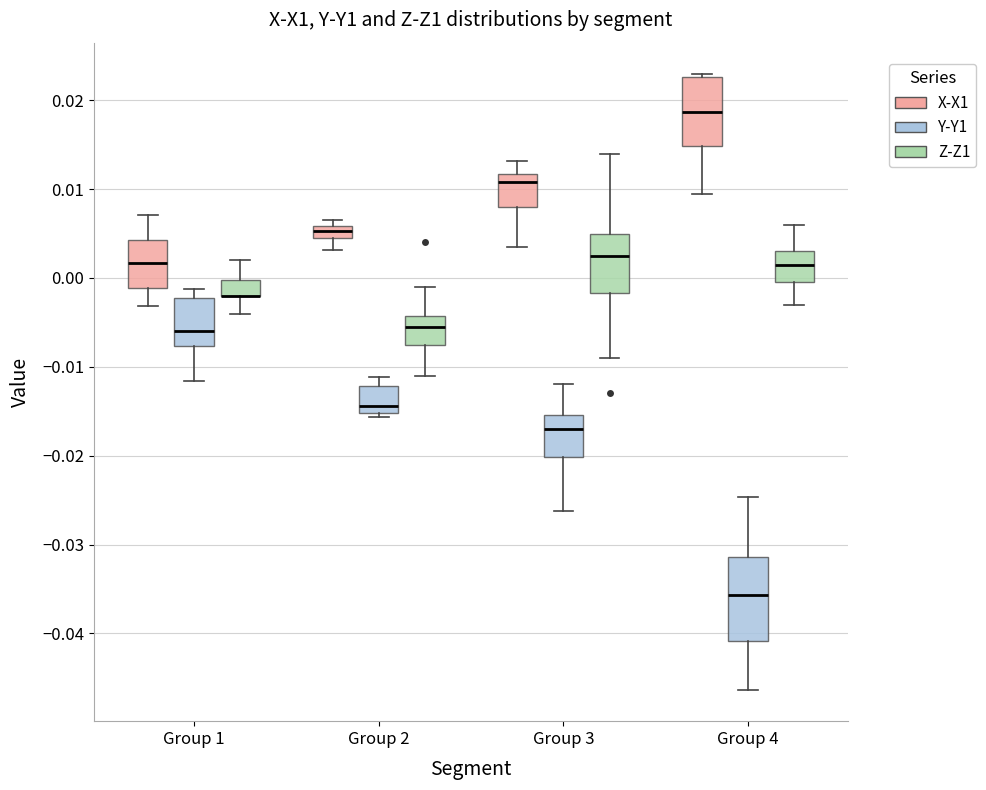

Where does the upper whisker of the box for Group 1 (X-X1) end on the y-axis? The values are not printed on the chart, so give them approximately, as read against the axis.

0.007